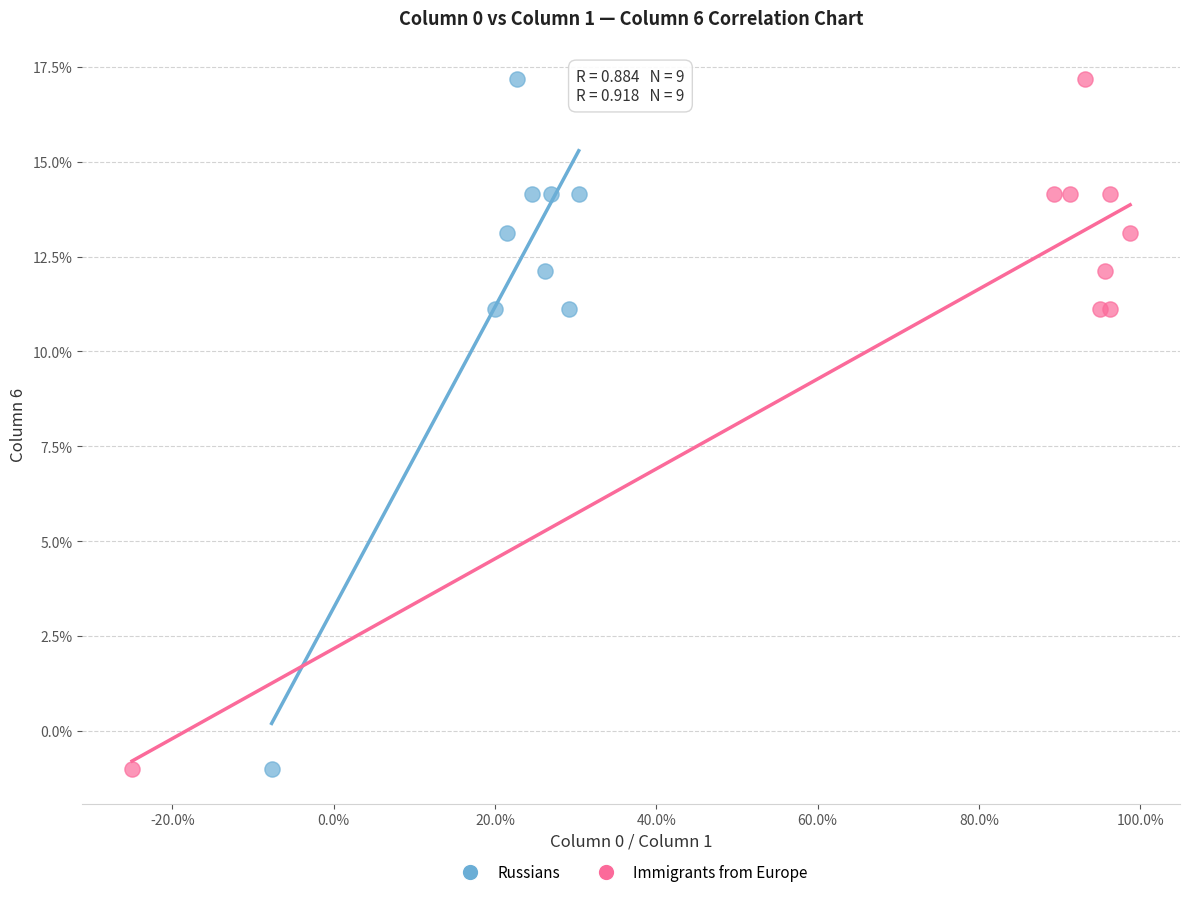

What are all the series names shown in the legend?

Russians, Immigrants from Europe